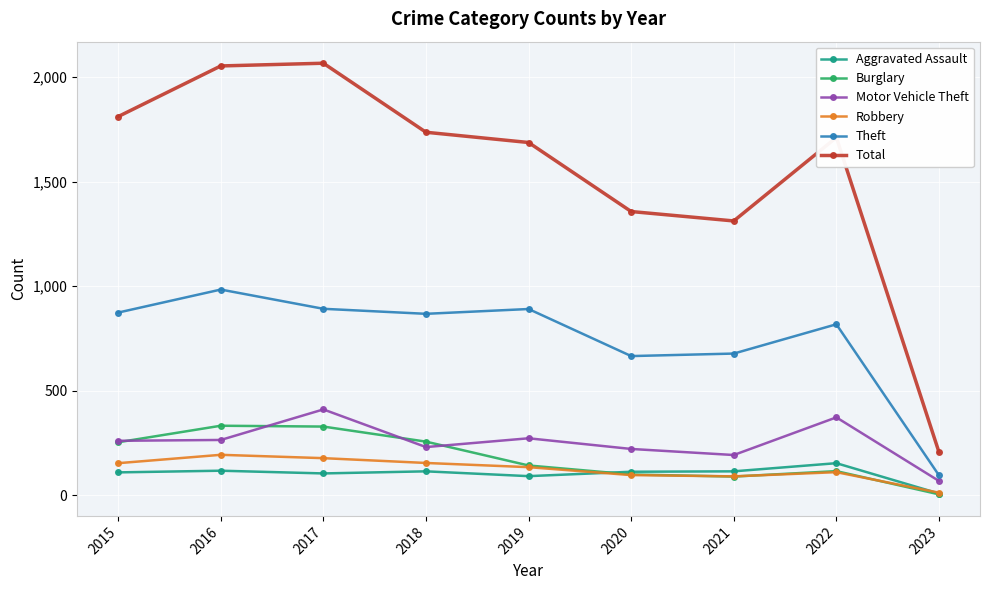

What is the spread (max minus min) of values at 2017?

1961